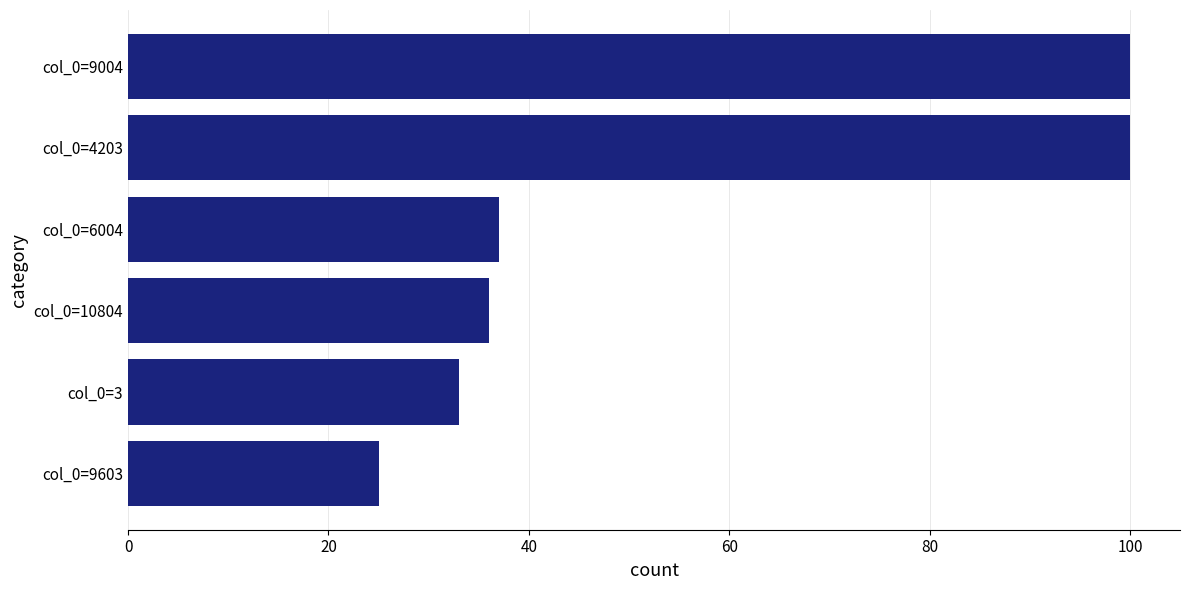

What is the difference between the maximum and minimum values?

75